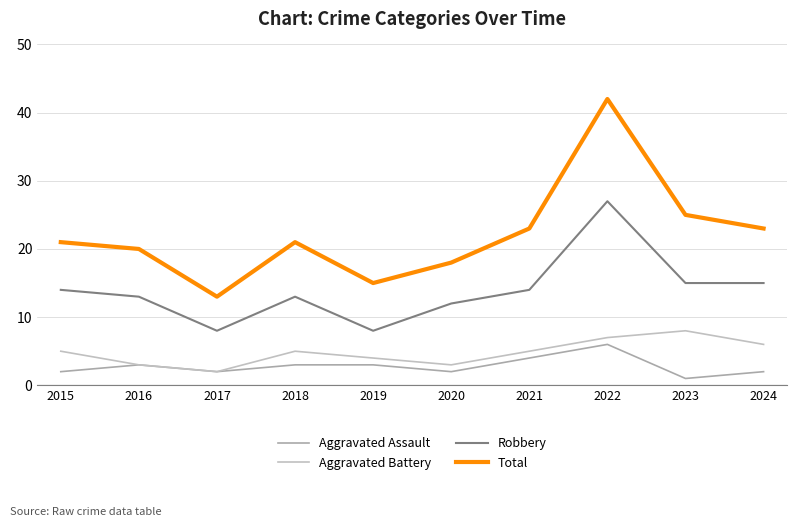

What is the value of the Total point at the 10th from the left?

23